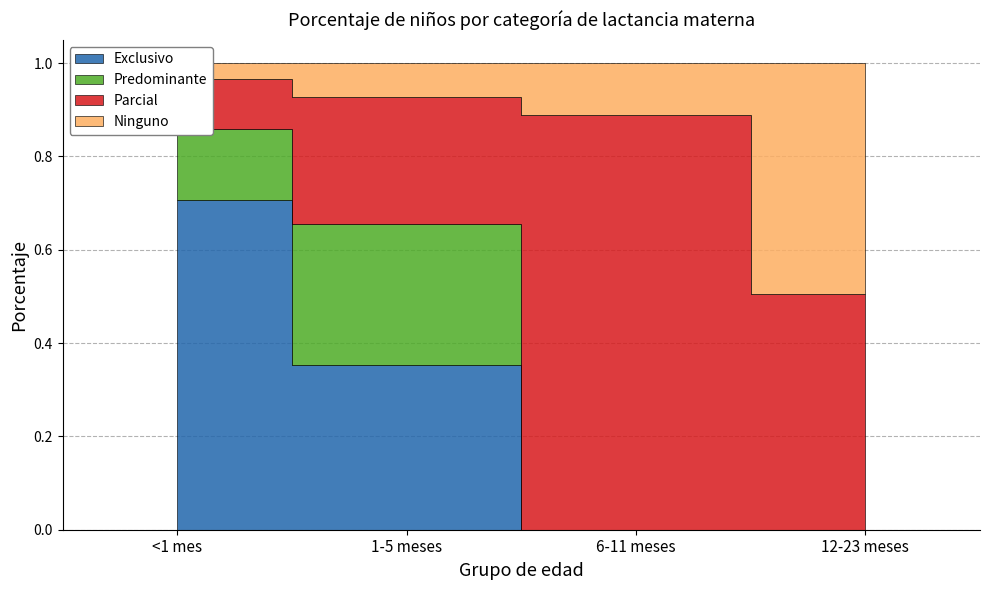

Which series has the largest total across all categories?

Parcial